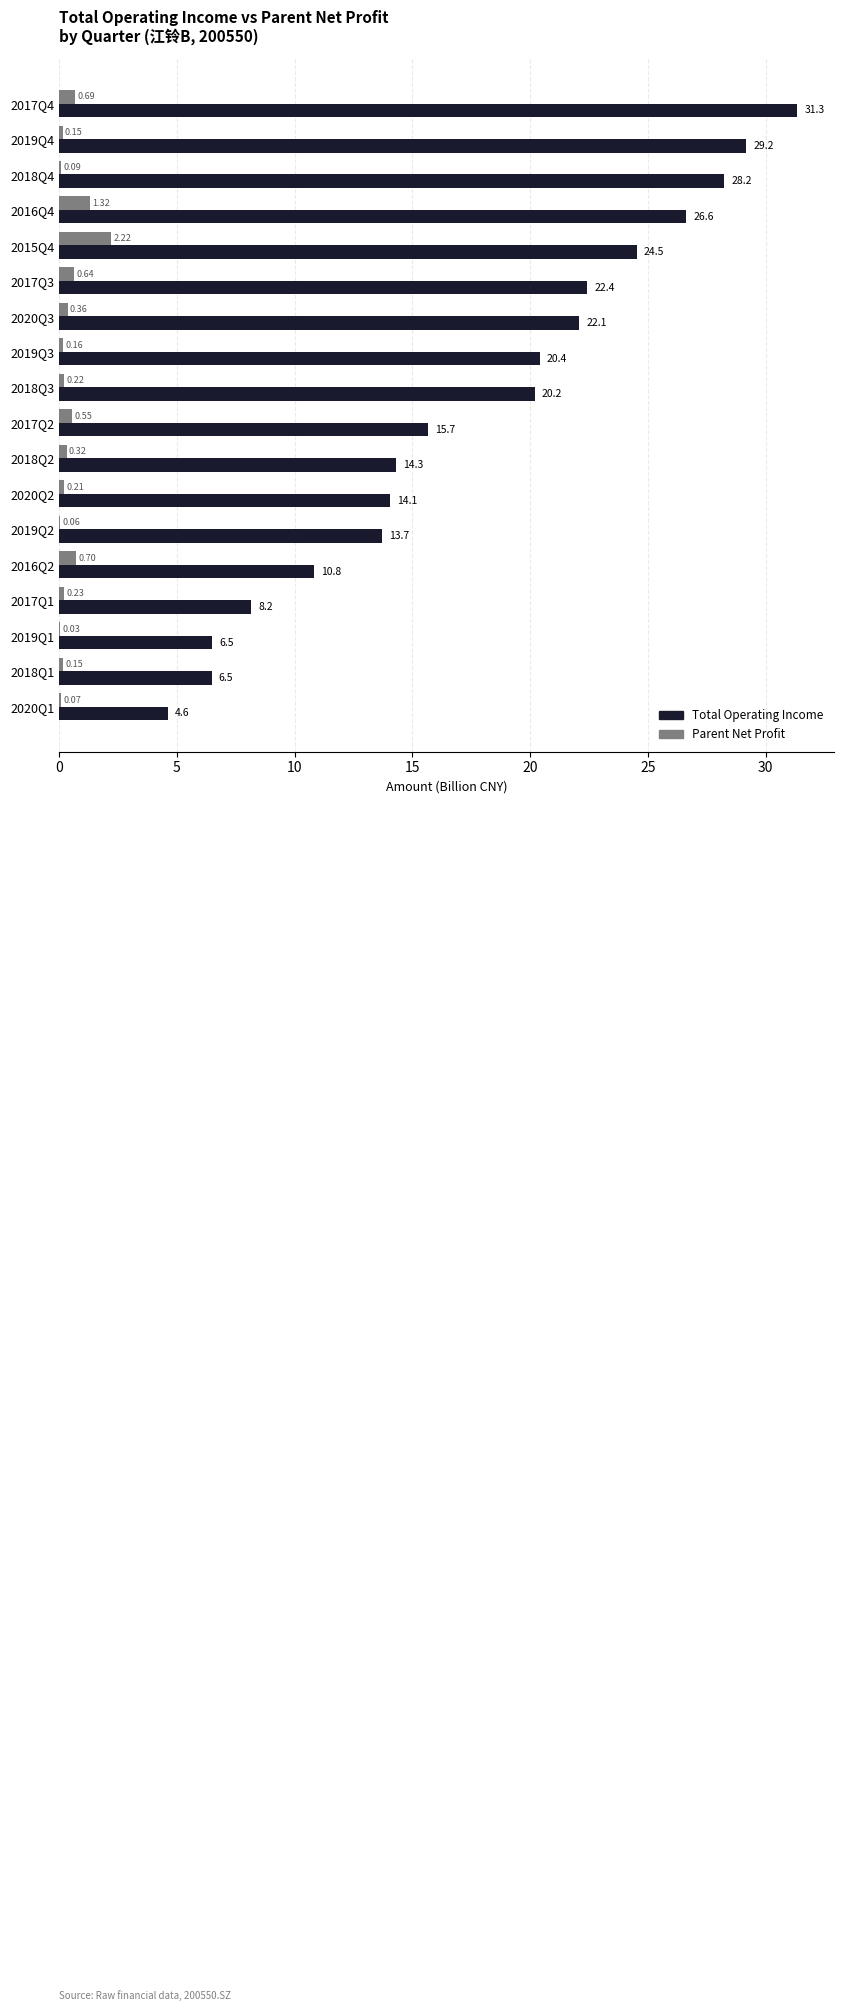

At which category is the sum across all series the highest?

2017Q4